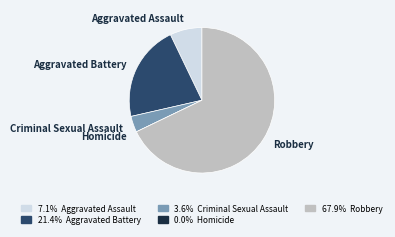

Is there a majority slice in this chart?

Yes